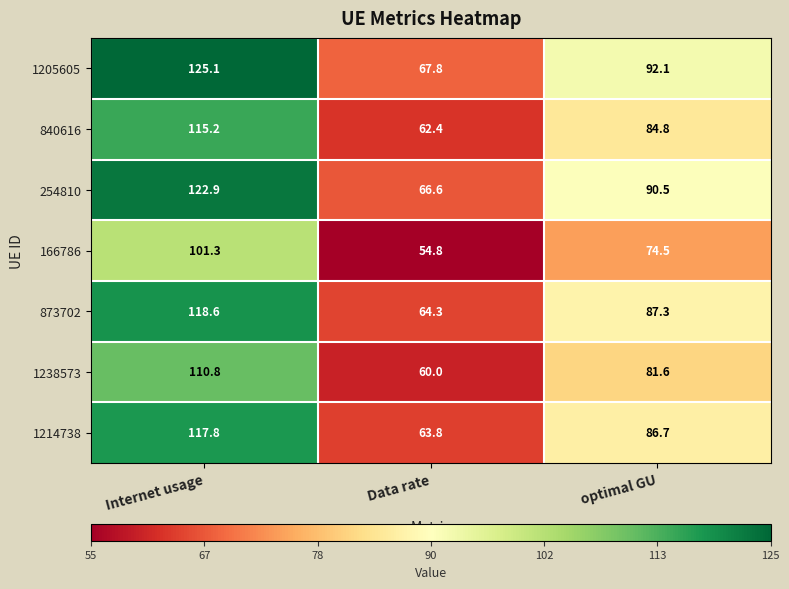

List the series in order of their peak value, highest first.

1205605, 254810, 873702, 1214738, 840616, 1238573, 166786